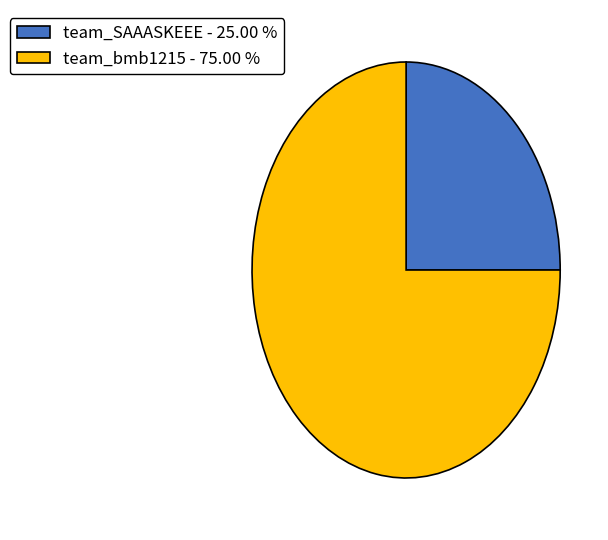

Does team_bmb1215 - 75.00 % account for over 50% of the chart?

Yes